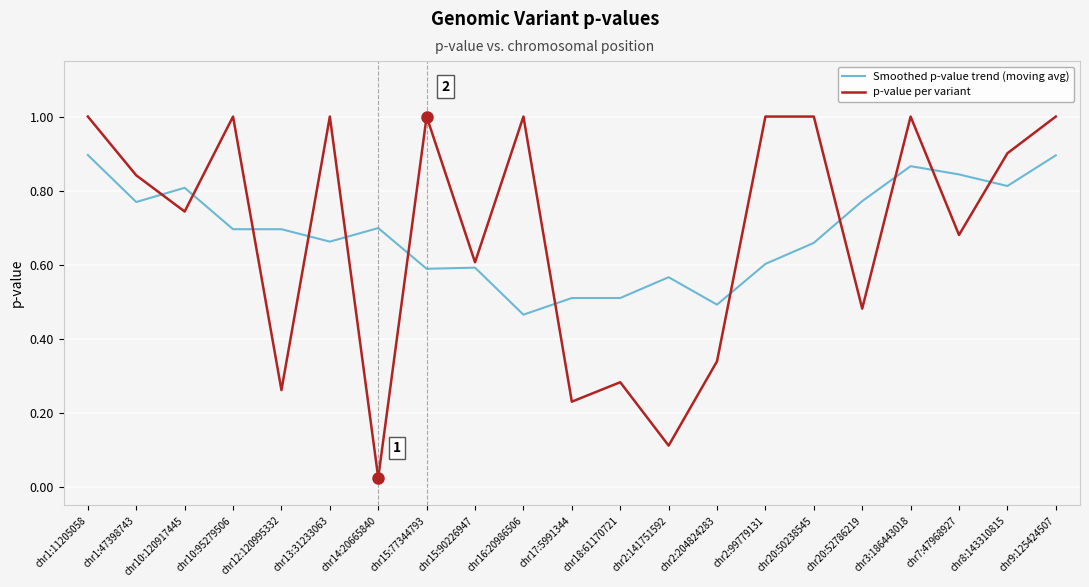

At which label is Smoothed p-value trend (moving avg) closest to 0?

chr16:20986506